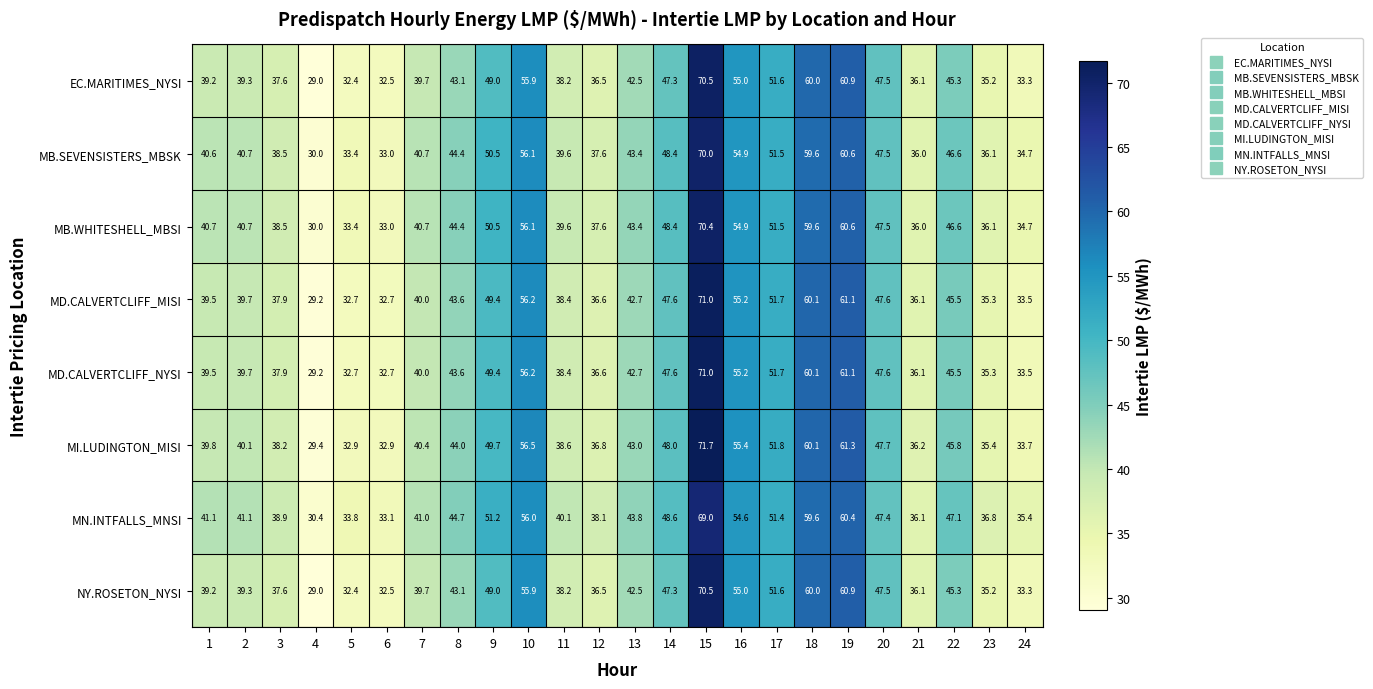

What is the difference between the maximum and minimum values in the EC.MARITIMES_NYSI series?

41.5